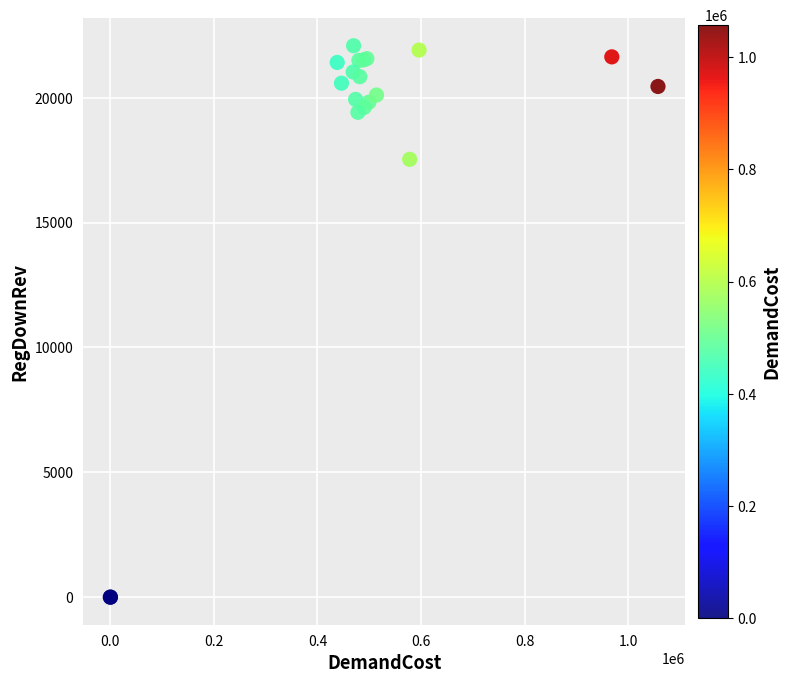

What Y value in the scatter plot is closest to 11039?

17531.1